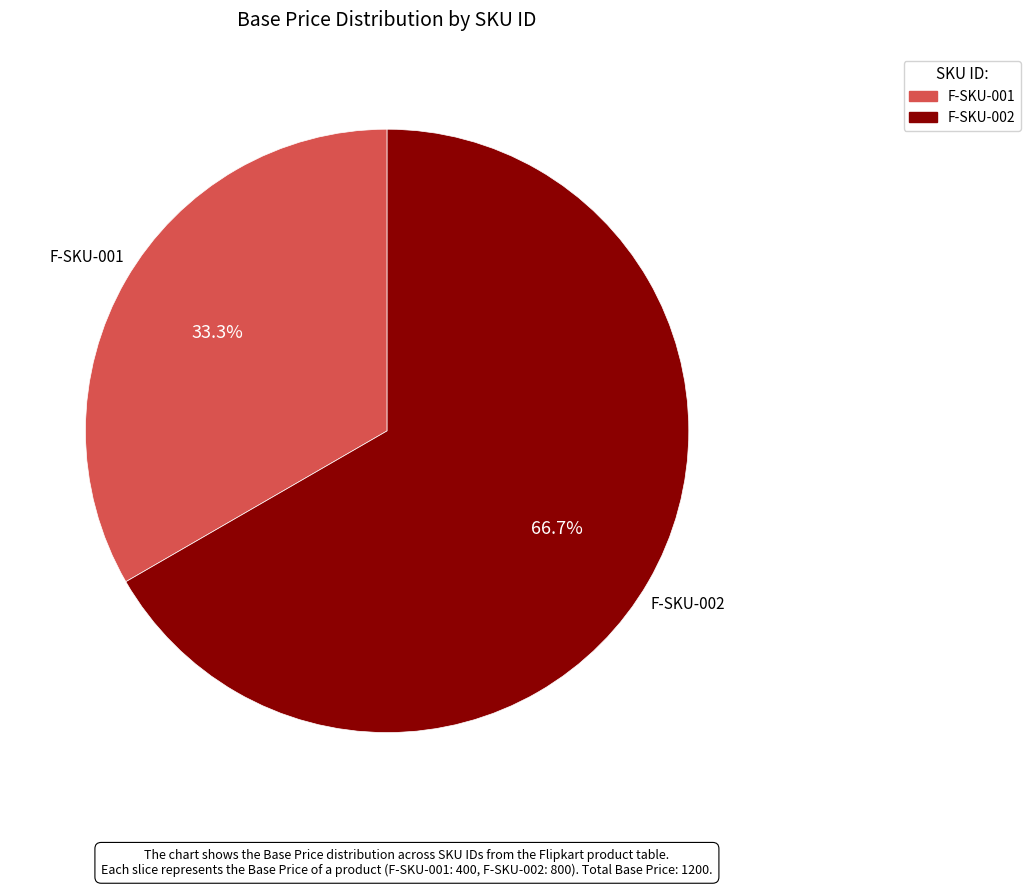

Is there a majority slice in this chart?

Yes